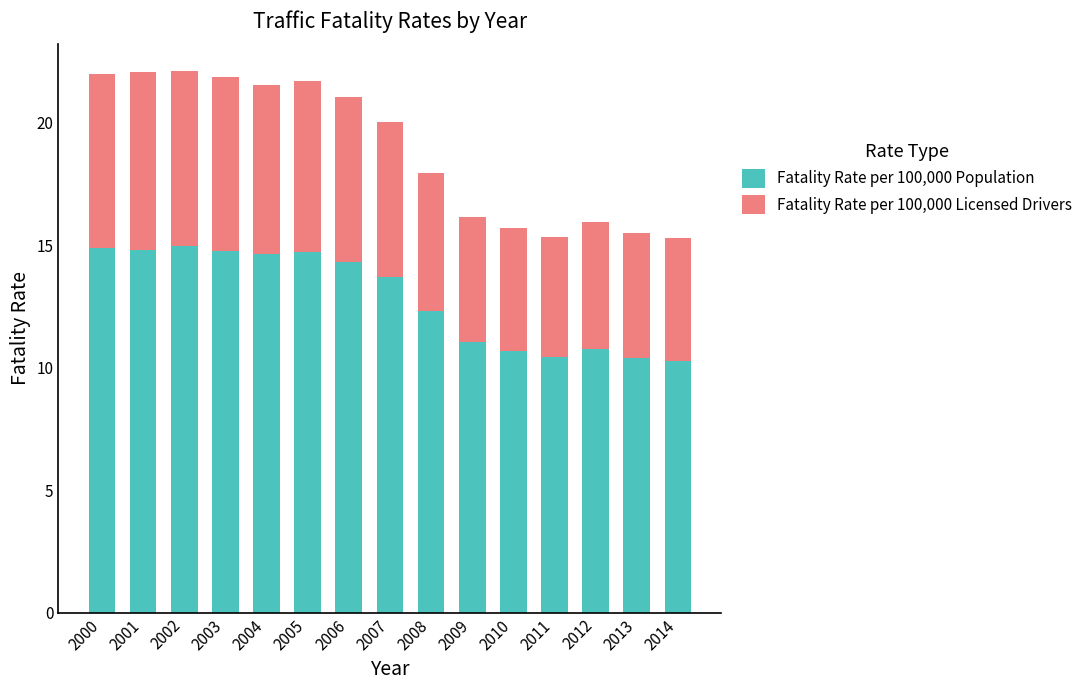

What is the average value of the Fatality Rate per 100,000 Population series?

12.8